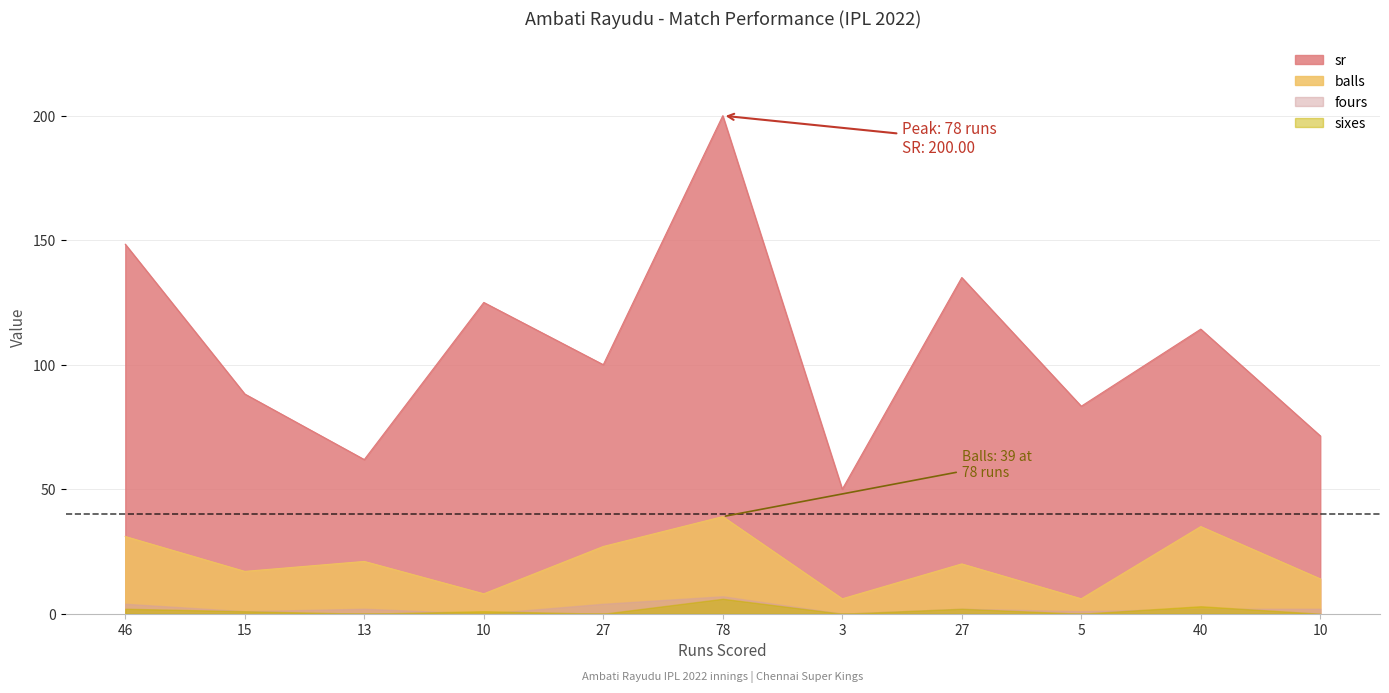

Does the chart have visible grid lines?

Yes